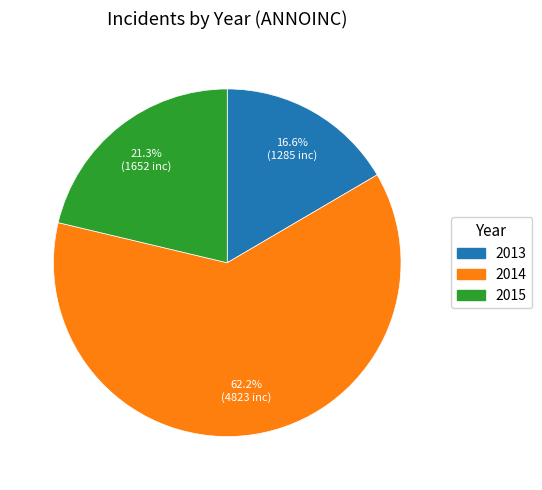

Which has a higher value, 2014 or 2015?

2014